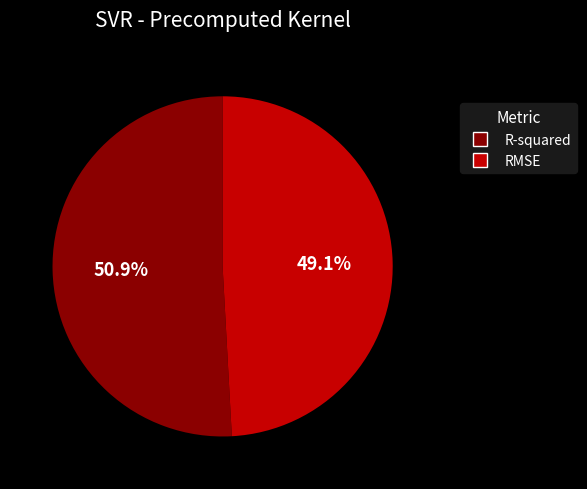

Which slice is the largest?

R-squared